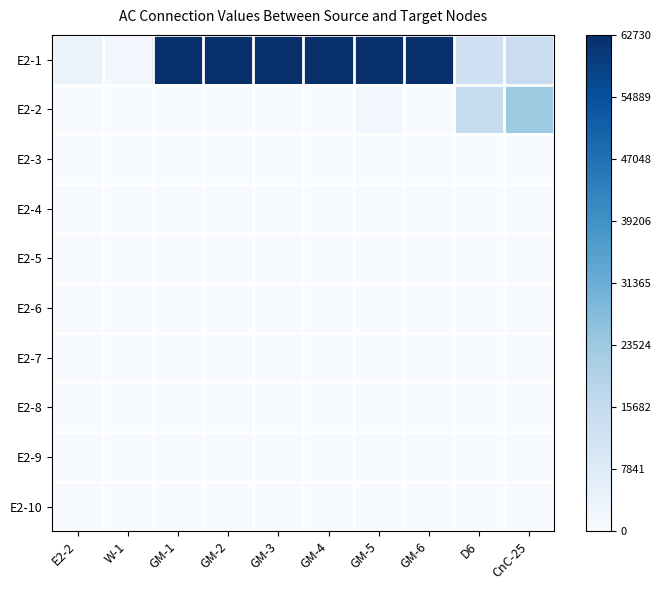

Reading right to left, extract all data points from this chart.

E2-1: CnC-25=0.2	D6=0.2	GM-6=1.0	GM-5=1.0	GM-4=1.0	GM-3=1.0	GM-2=1.0	GM-1=1.0	W-1=0.0	E2-2=0.1
E2-2: CnC-25=0.4	D6=0.2	GM-6=0.0	GM-5=0.0	GM-4=0.0	GM-3=0.0	GM-2=0.0	GM-1=0.0	W-1=0.0	E2-2=0.0
E2-3: CnC-25=0.0	D6=0.0	GM-6=0.0	GM-5=0.0	GM-4=0.0	GM-3=0.0	GM-2=0.0	GM-1=0.0	W-1=0.0	E2-2=0.0
E2-4: CnC-25=0.0	D6=0.0	GM-6=0.0	GM-5=0.0	GM-4=0.0	GM-3=0.0	GM-2=0.0	GM-1=0.0	W-1=0.0	E2-2=0.0
E2-5: CnC-25=0.0	D6=0.0	GM-6=0.0	GM-5=0.0	GM-4=0.0	GM-3=0.0	GM-2=0.0	GM-1=0.0	W-1=0.0	E2-2=0.0
E2-6: CnC-25=0.0	D6=0.0	GM-6=0.0	GM-5=0.0	GM-4=0.0	GM-3=0.0	GM-2=0.0	GM-1=0.0	W-1=0.0	E2-2=0.0
E2-7: CnC-25=0.0	D6=0.0	GM-6=0.0	GM-5=0.0	GM-4=0.0	GM-3=0.0	GM-2=0.0	GM-1=0.0	W-1=0.0	E2-2=0.0
E2-8: CnC-25=0.0	D6=0.0	GM-6=0.0	GM-5=0.0	GM-4=0.0	GM-3=0.0	GM-2=0.0	GM-1=0.0	W-1=0.0	E2-2=0.0
E2-9: CnC-25=0.0	D6=0.0	GM-6=0.0	GM-5=0.0	GM-4=0.0	GM-3=0.0	GM-2=0.0	GM-1=0.0	W-1=0.0	E2-2=0.0
E2-10: CnC-25=0.0	D6=0.0	GM-6=0.0	GM-5=0.0	GM-4=0.0	GM-3=0.0	GM-2=0.0	GM-1=0.0	W-1=0.0	E2-2=0.0